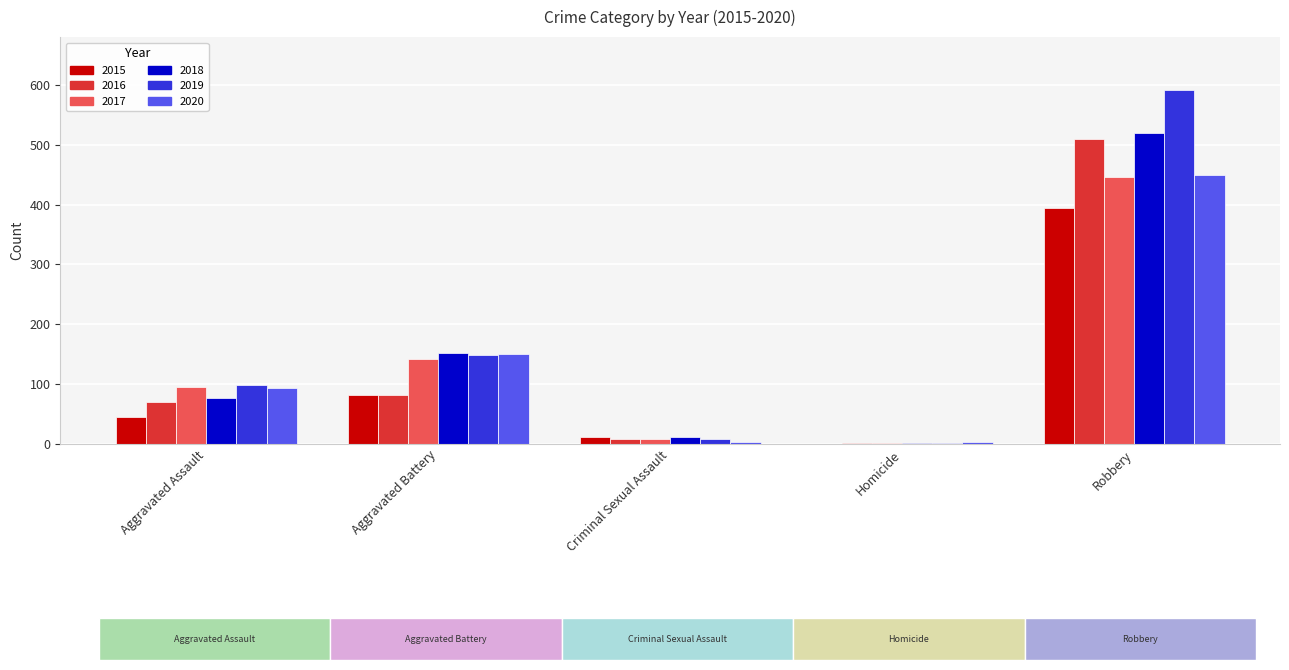

Which series has the largest total across all categories?

2019